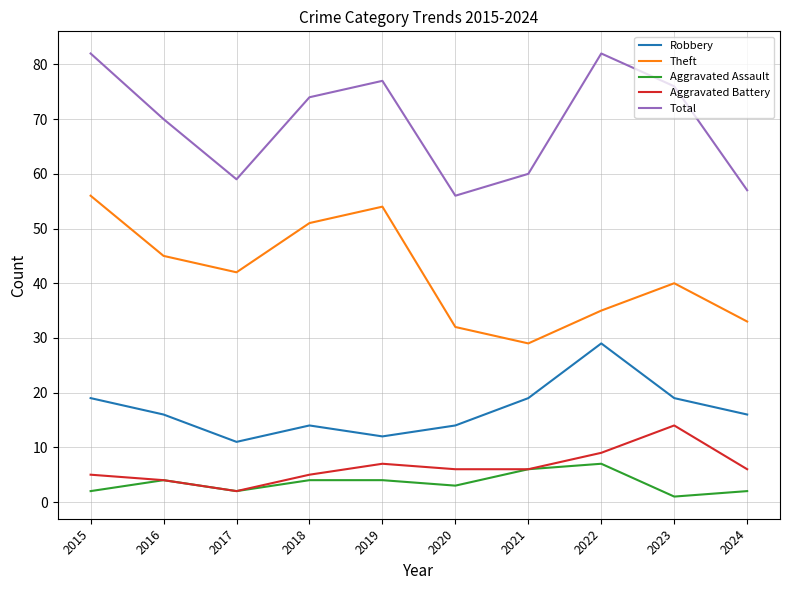

True or false: Total has a value of 132 at 2018.

False